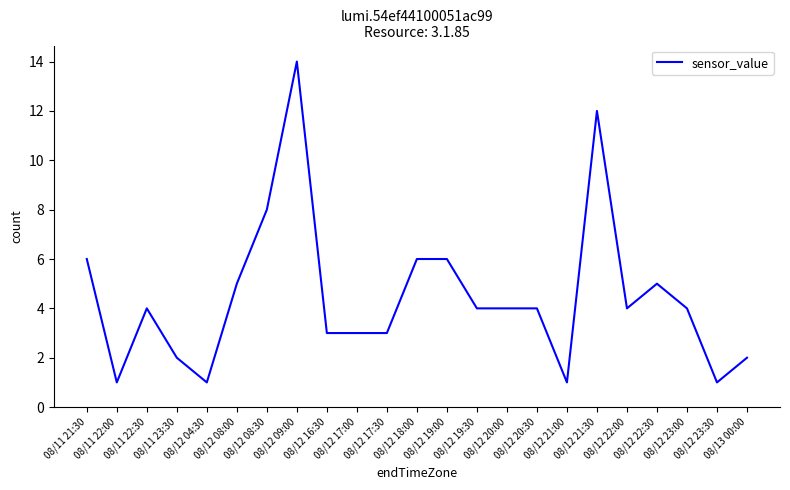

What is the difference between the maximum and minimum values?

13